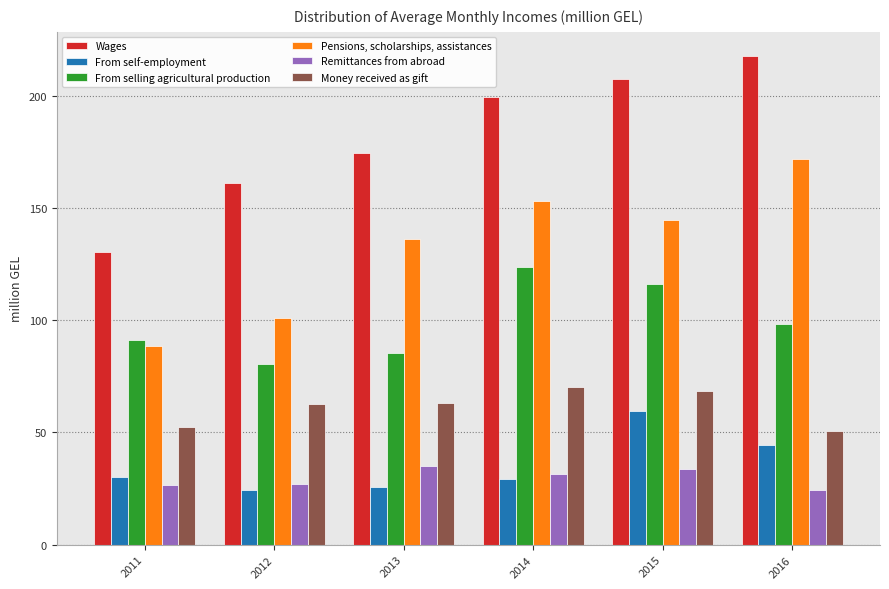

What are all the series names shown in the legend?

Wages, From self-employment, From selling agricultural production, Pensions, scholarships, assistances, Remittances from abroad, Money received as gift